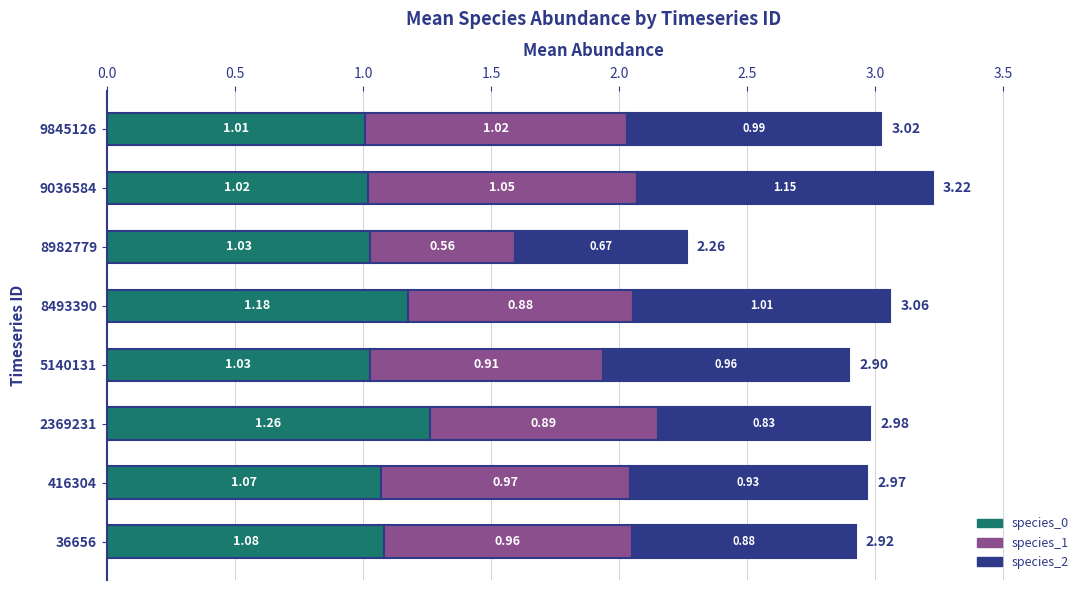

At which category is the sum across all series the highest?

9036584